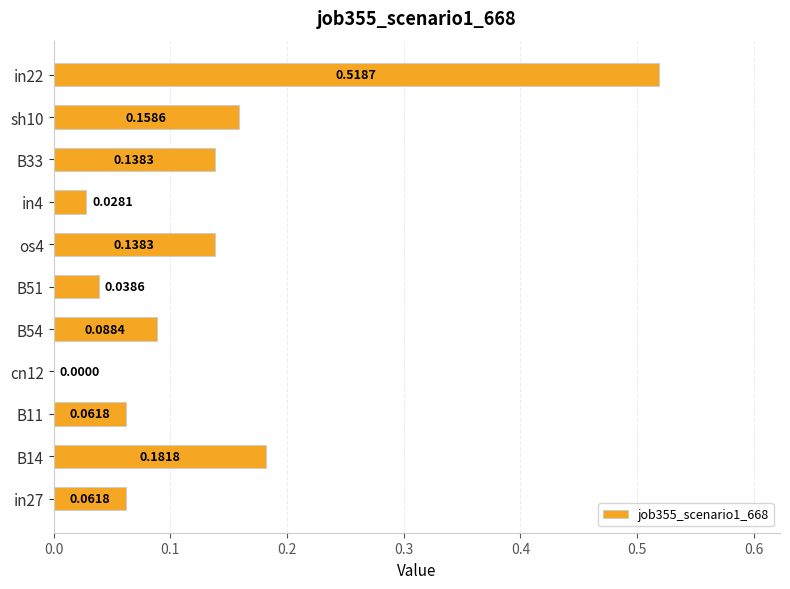

At which category does the chart reach its peak across all series?

in22